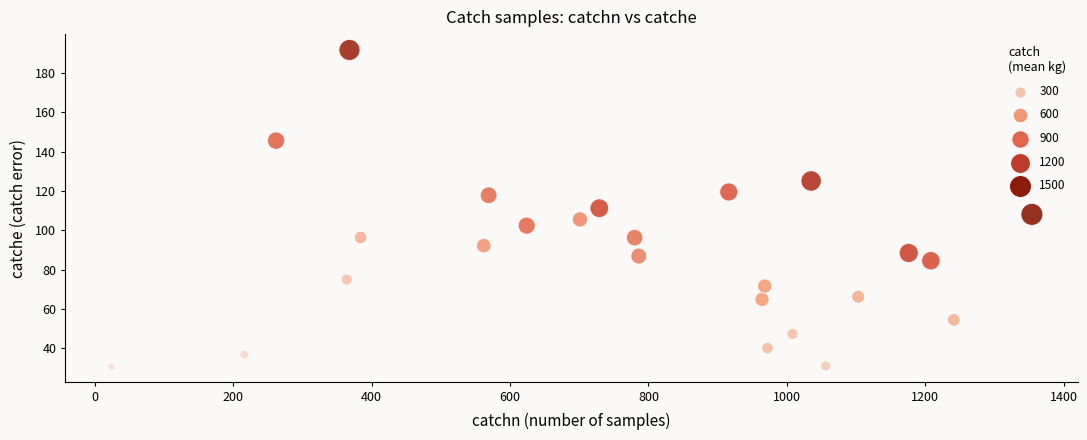

What is the range of Y values (max minus min)?

161.3